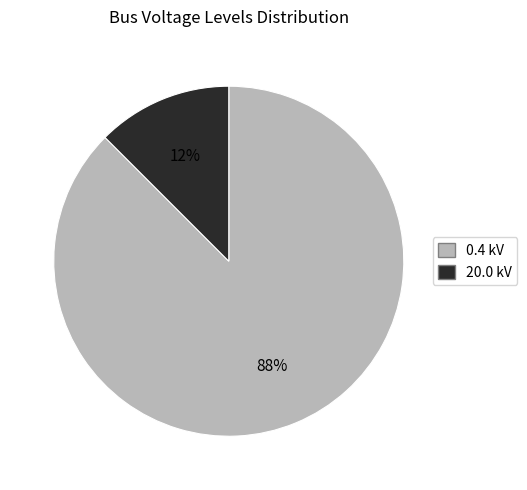

To the nearest percent, what is the average slice percentage?

50%